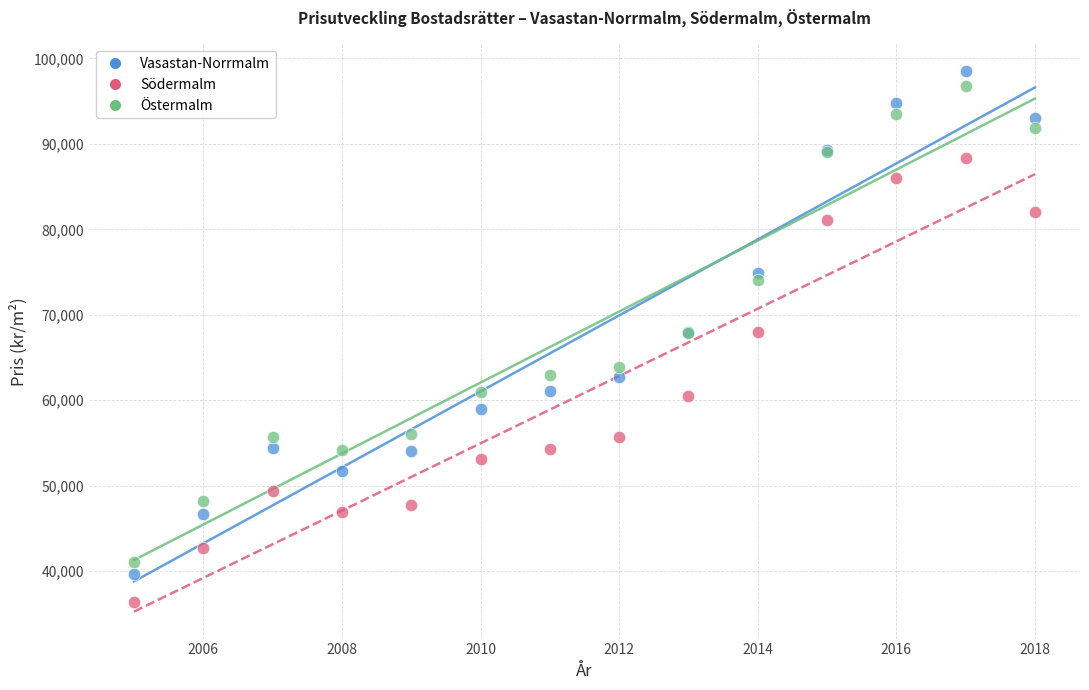

Which series has the widest spread of Y values?

Vasastan-Norrmalm